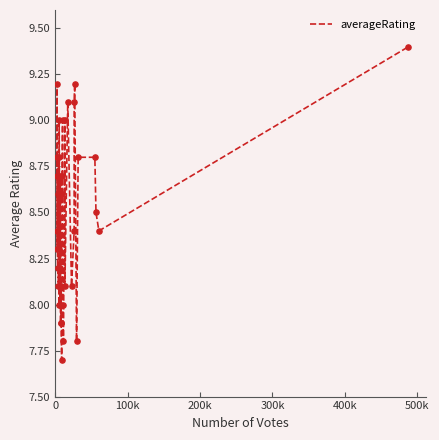

What is the maximum value shown in the chart?

9.4